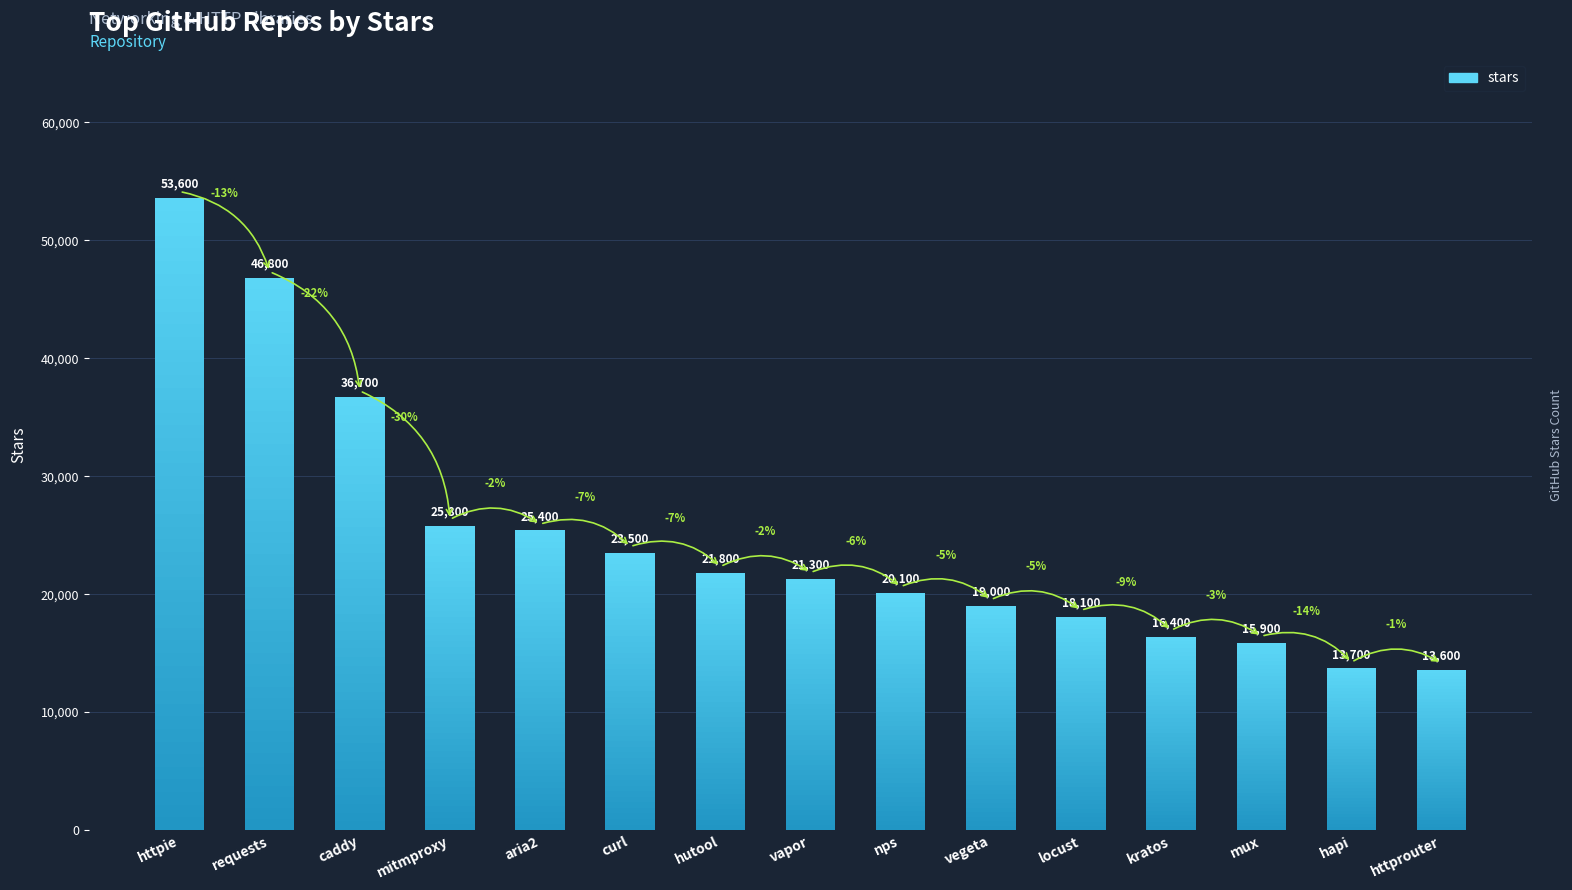

Approximately how many times larger is the value at locust compared to vapor?

0.8